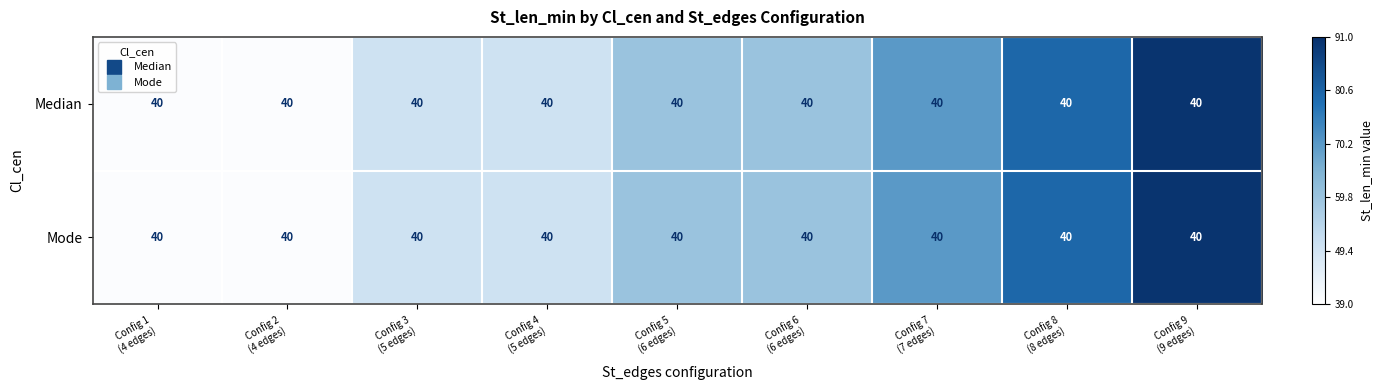

Read the Mode value at Config 2 (4 edges), to the nearest 5.

40